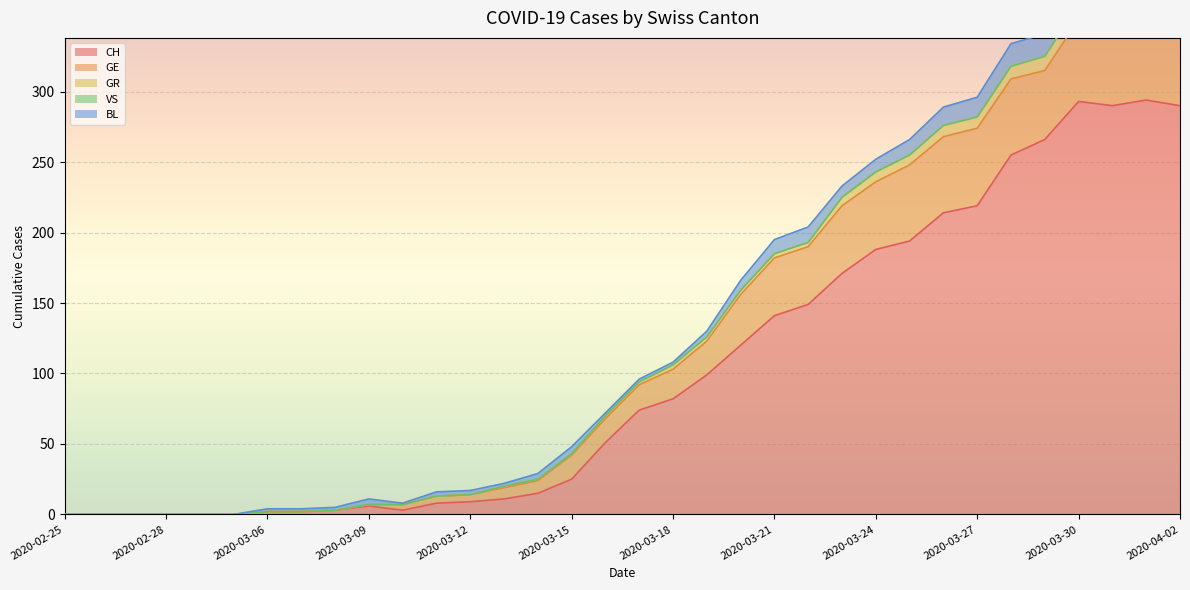

At 2020-03-07, list the series in order from largest to smallest.

CH, BL, GE, GR, VS